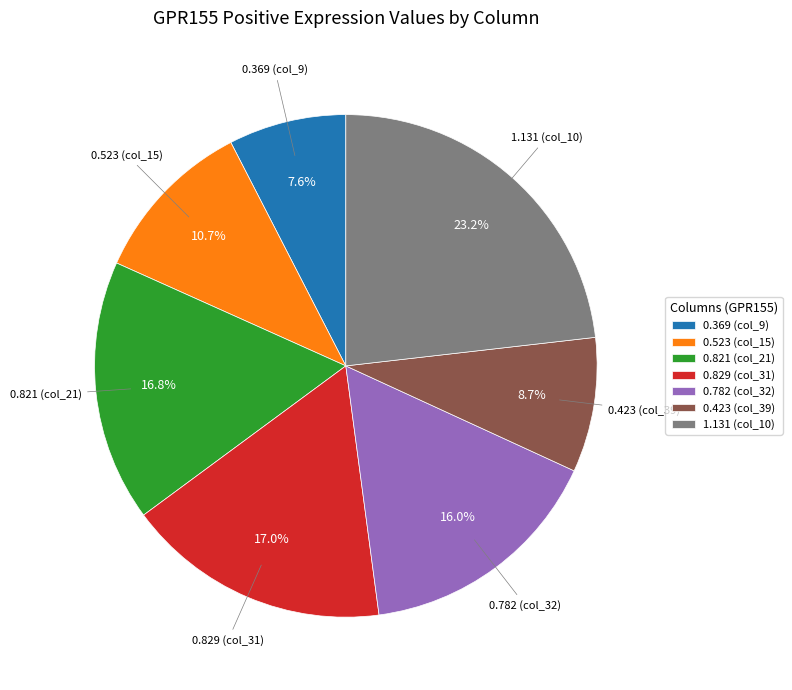

Which slice is the smallest?

0.369 (col_9)